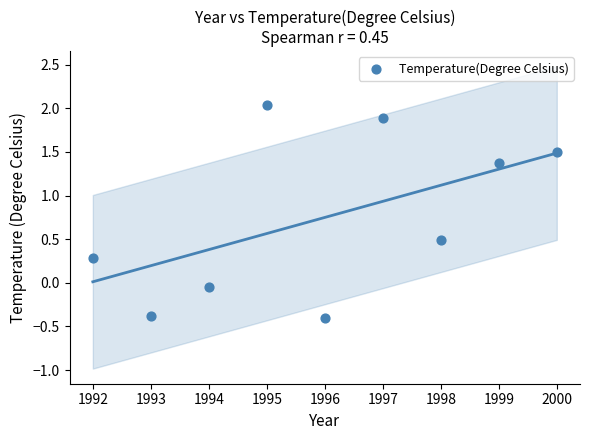

What is the average X value?

1996.0